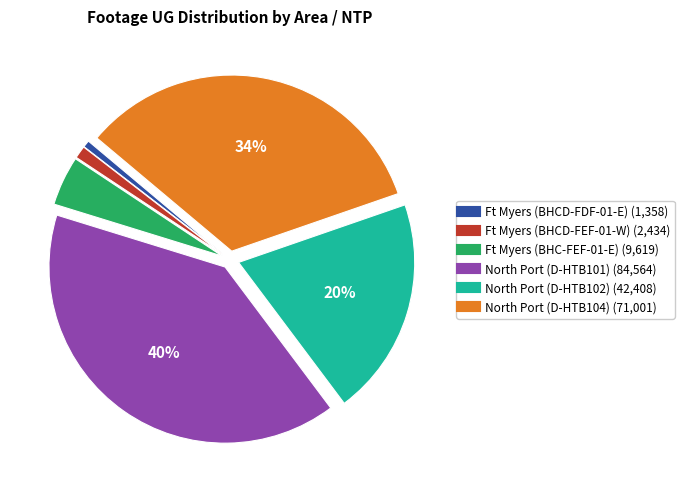

Is there any slice that represents more than half of the pie?

No